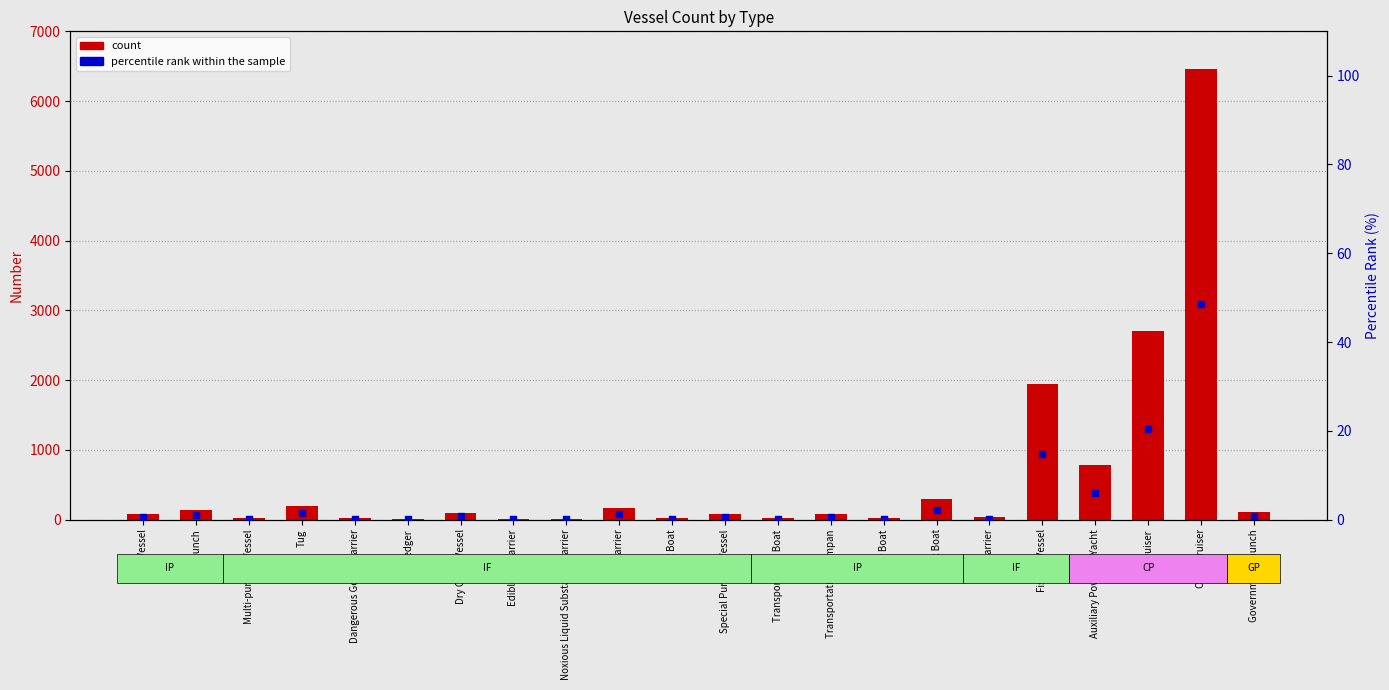

What is the total value across all series at Pilot Boat?

23.2